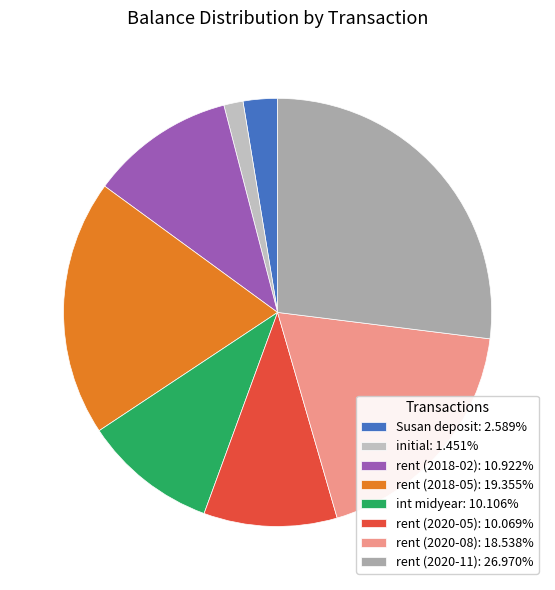

What is the ratio of the value at int midyear to the value at Susan deposit?

3.9